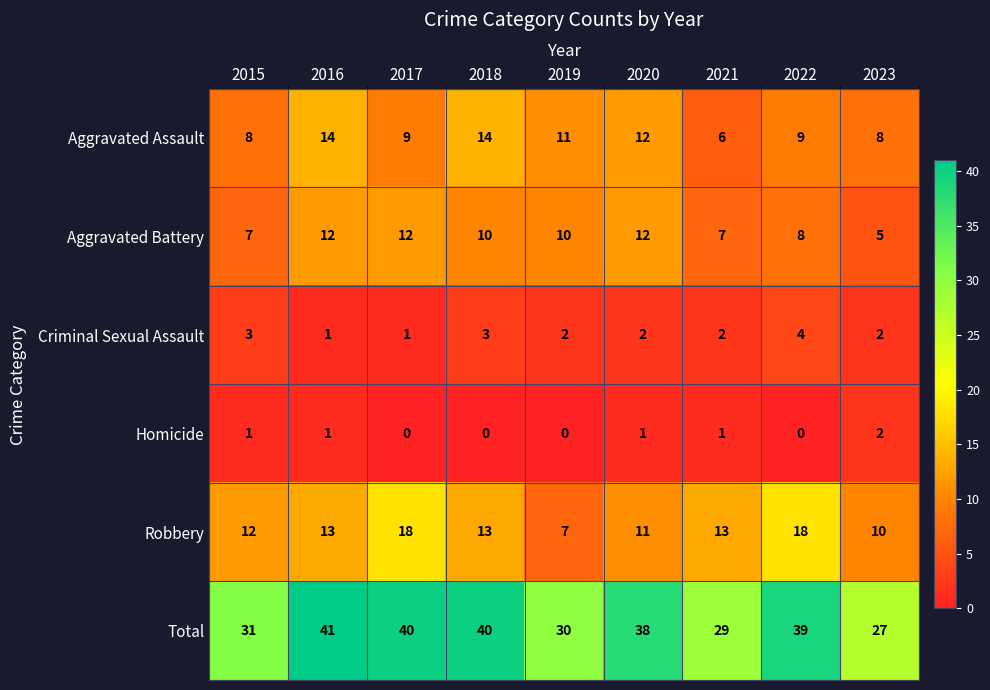

Count the number of data series in this chart.

6